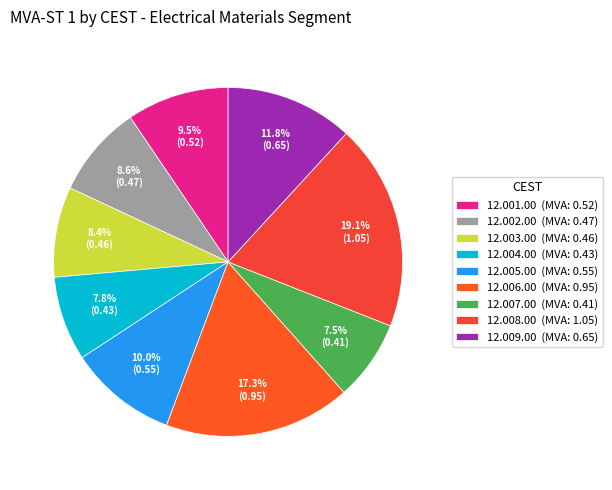

Is 12.007.00 the majority of the pie?

No